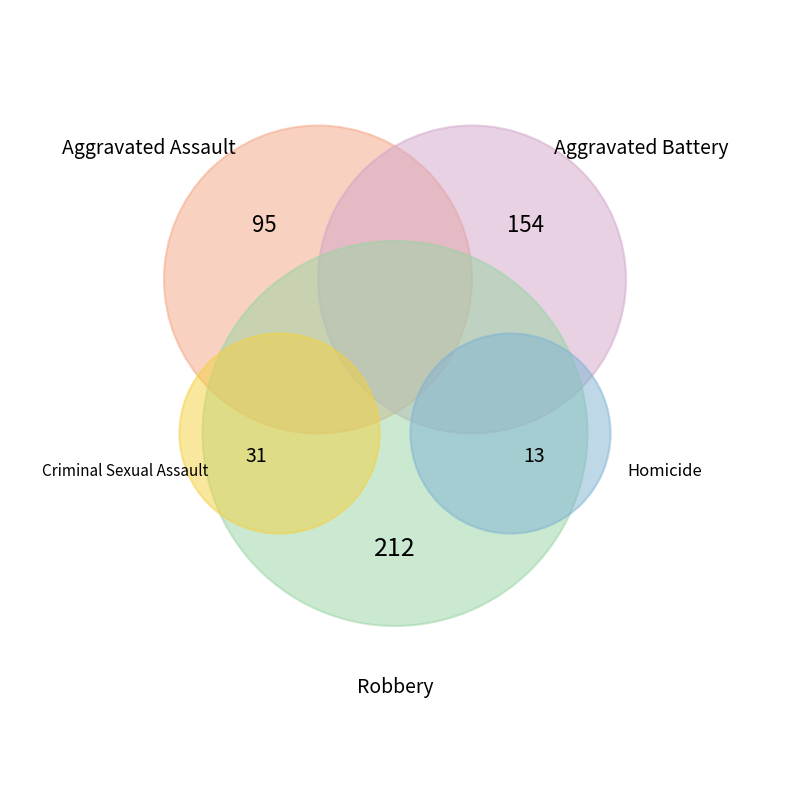

The Homicide slice represents 12% of the pie. True or false?

False